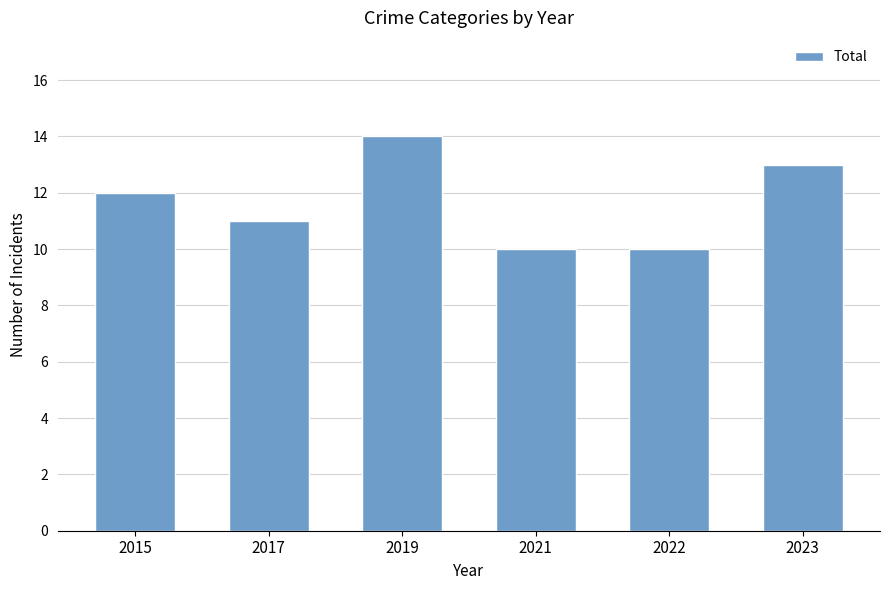

Reading left to right, list all the values displayed in this chart.

2015=12	2017=11	2019=14	2021=10	2022=10	2023=13